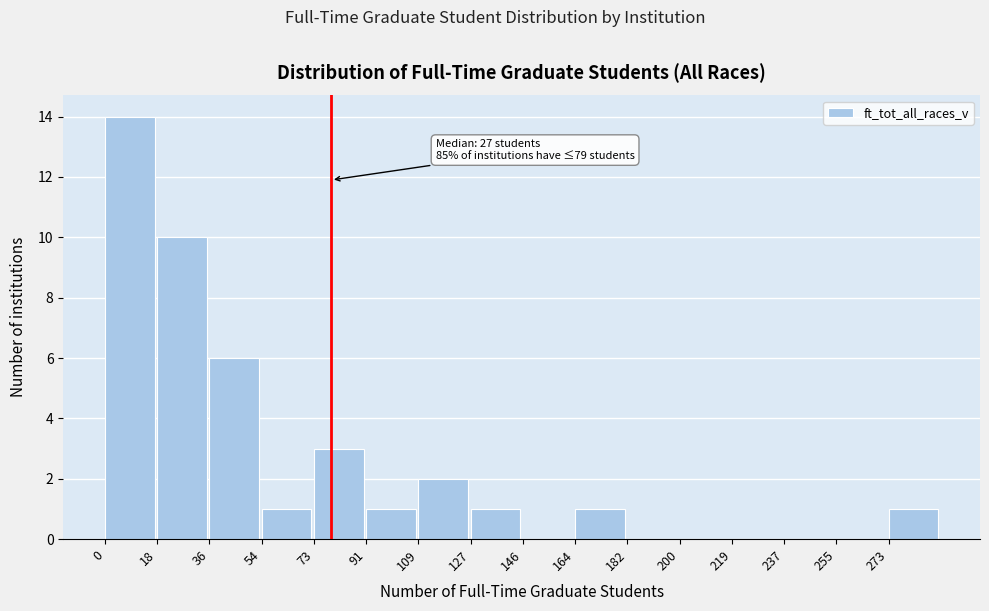

Which range on the x-axis has the tallest bar?

0 to 18